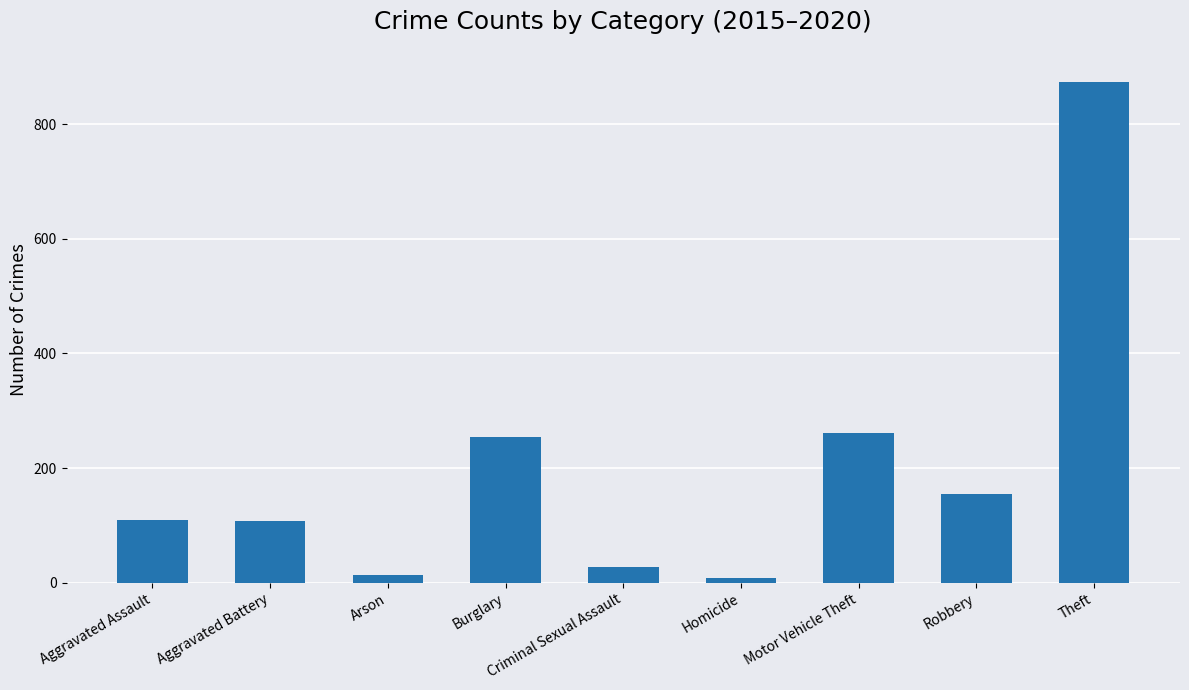

At which category does the chart reach its peak across all series?

Theft